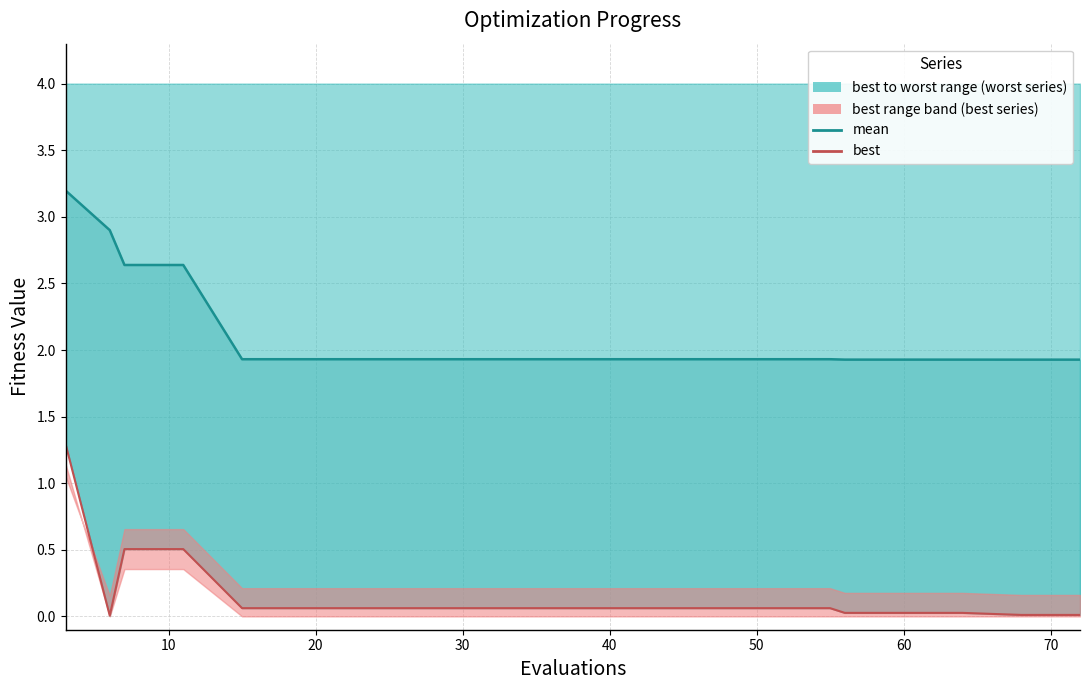

Rank the series by their average value, from lowest to highest.

best, mean